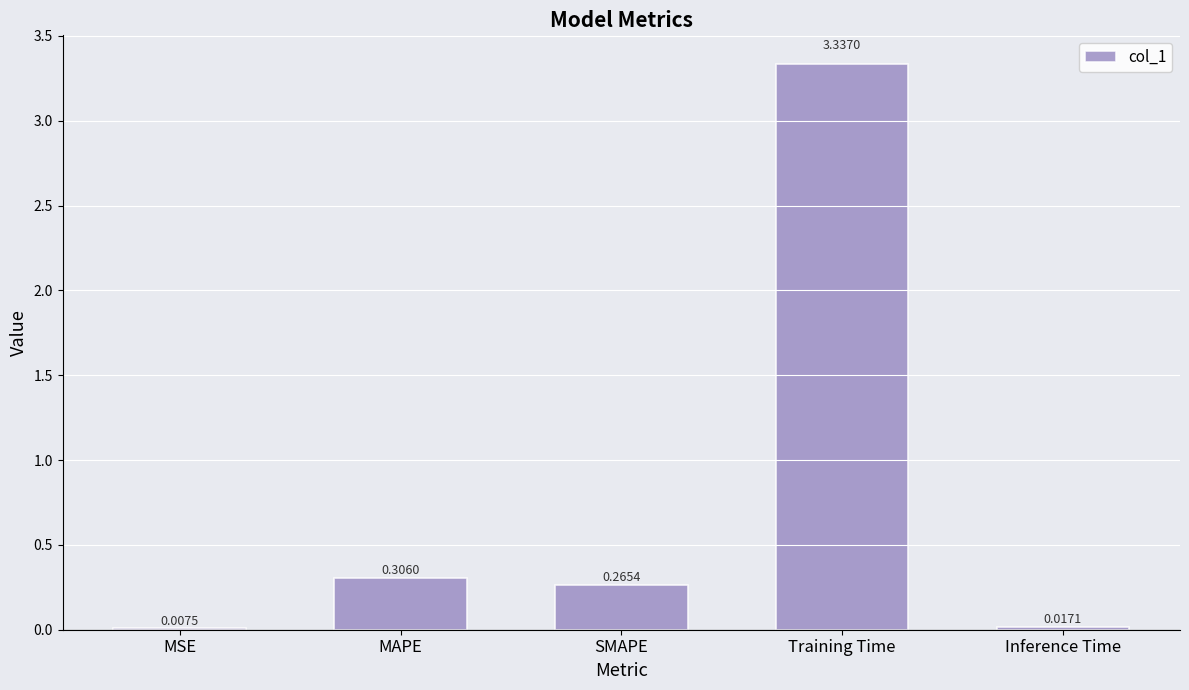

True or false: the data shows 0.4 at SMAPE.

False